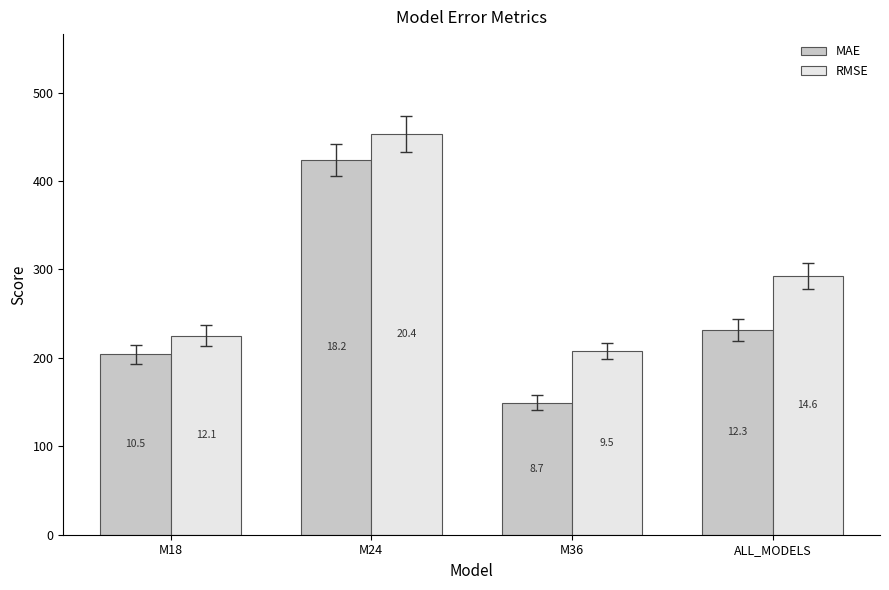

Reading right to left, transcribe all the data shown in this chart.

MAE: ALL_MODELS=231.7	M36=149.3	M24=424.1	M18=204.1
RMSE: ALL_MODELS=292.6	M36=207.9	M24=453.0	M18=225.3